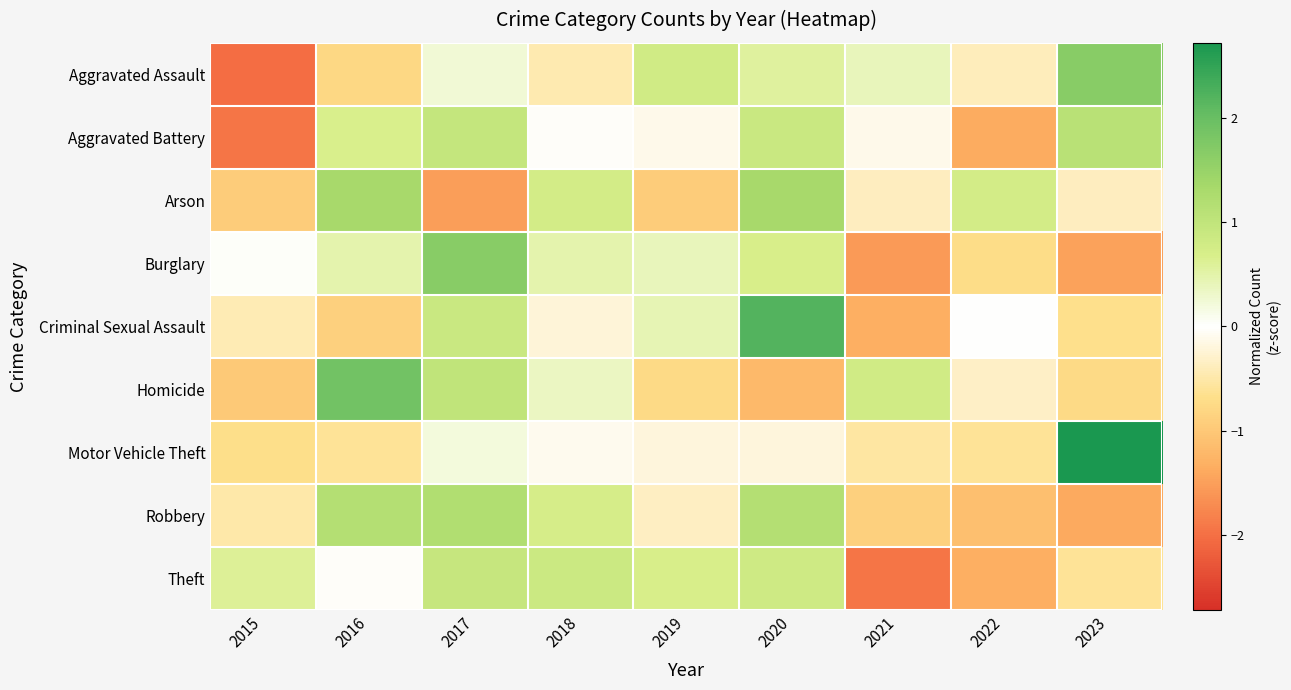

Which series changed the most between 2015 and 2021?

Theft